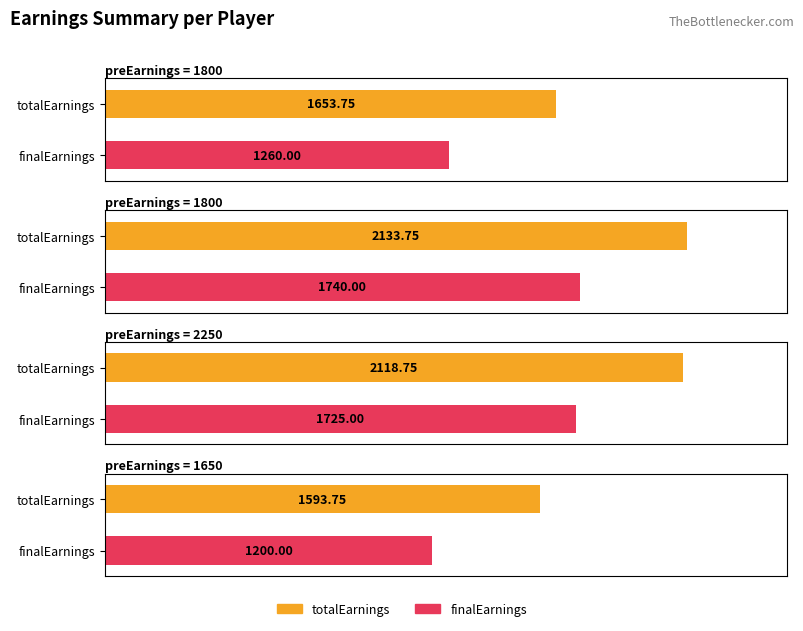

What is the label of the 2nd bar from the right?

2250